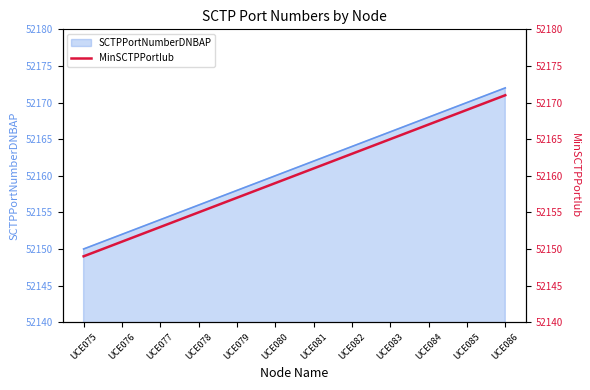

Approximately how many times larger is the value at UCE083 compared to UCE084?

1.0